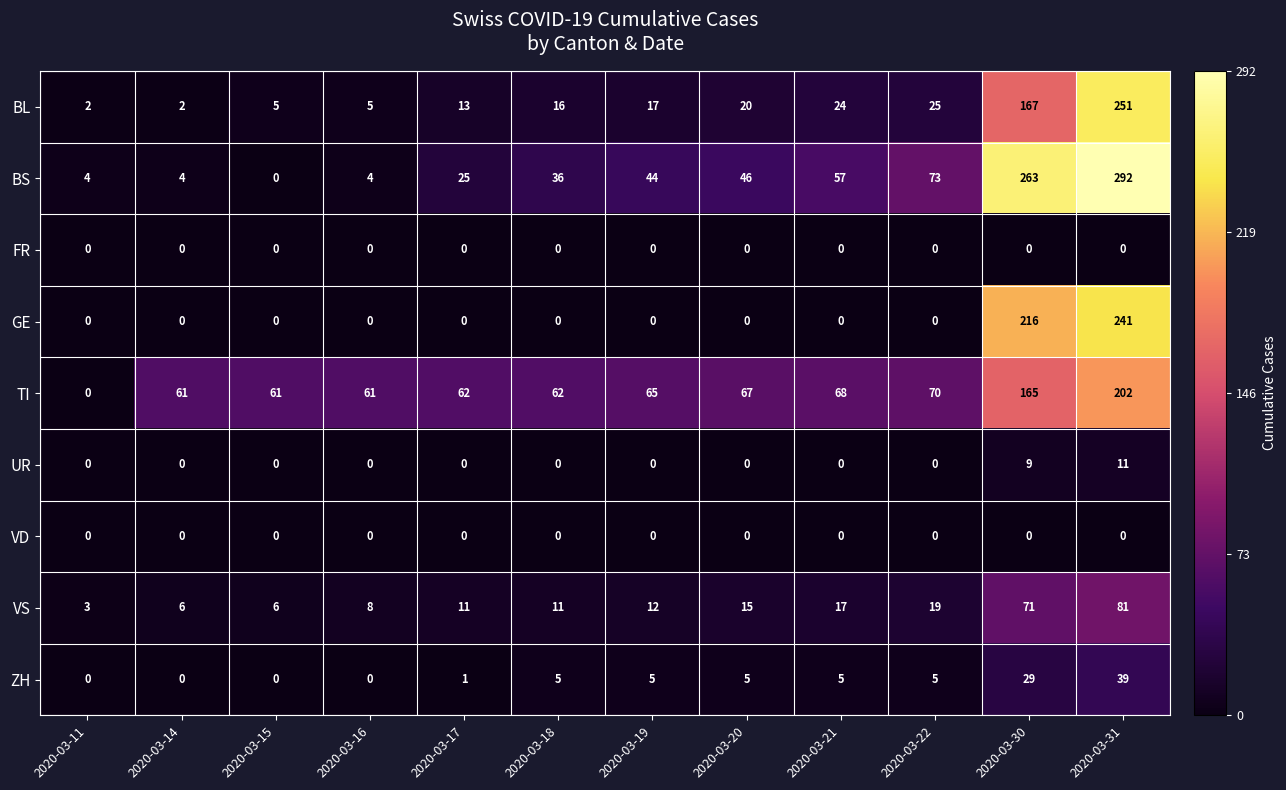

Which series changed the most between 2020-03-11 and 2020-03-22?

TI